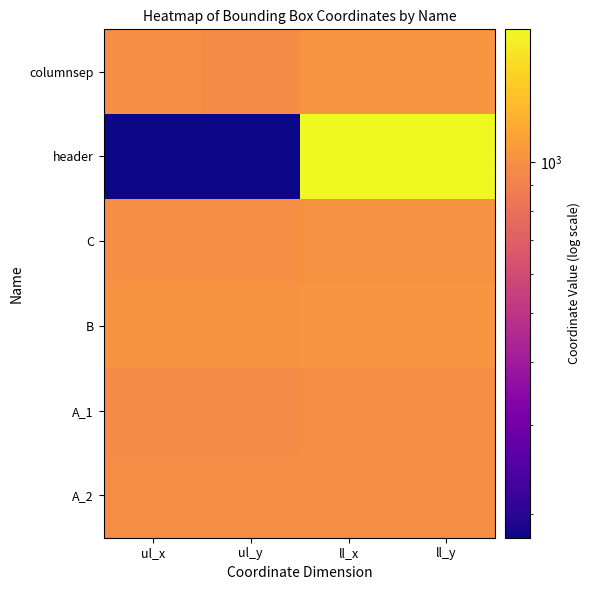

Reading right to left, what are all the values shown in this chart?

columnsep: ll_y=1034	ll_x=1034	ul_y=967	ul_x=990
header: ll_y=1838	ll_x=1838	ul_y=179	ul_x=179
C: ll_y=1008	ll_x=1008	ul_y=993	ul_x=993
B: ll_y=1027	ll_x=1027	ul_y=1014	ul_x=1014
A_1: ll_y=977	ll_x=977	ul_y=972	ul_x=972
A_2: ll_y=977	ll_x=977	ul_y=973	ul_x=973